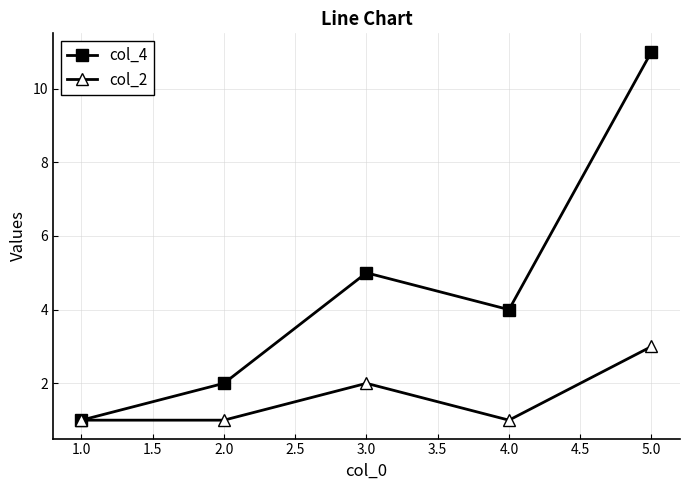

How many values in the col_4 series are below 4?

2